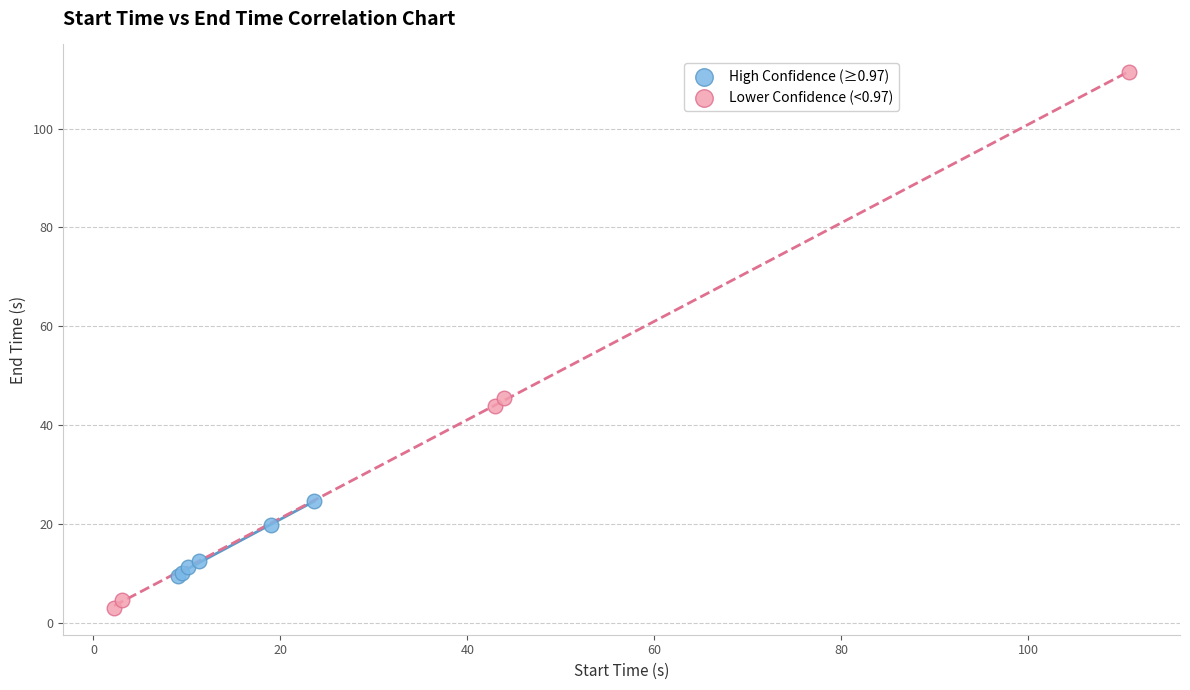

Which series contains the highest Y value?

Lower Confidence (<0.97)